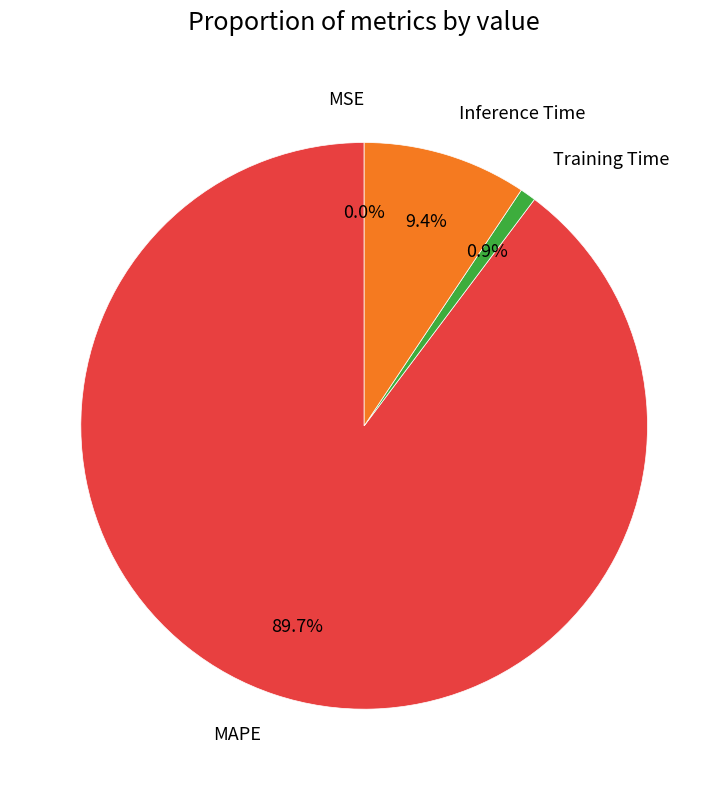

Between Training Time and Inference Time, which is larger?

Inference Time